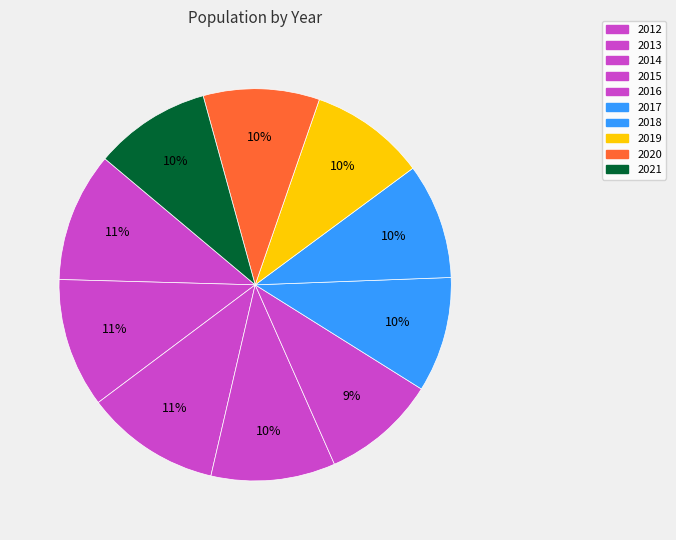

Between 2016 and 2018, which is larger?

2018